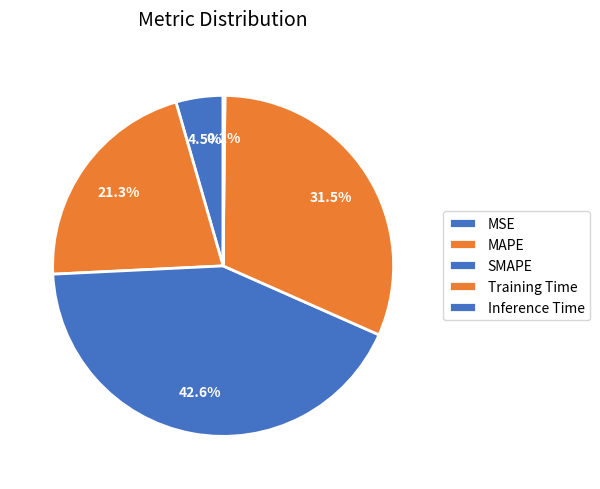

Between Inference Time and MAPE, which is larger?

MAPE